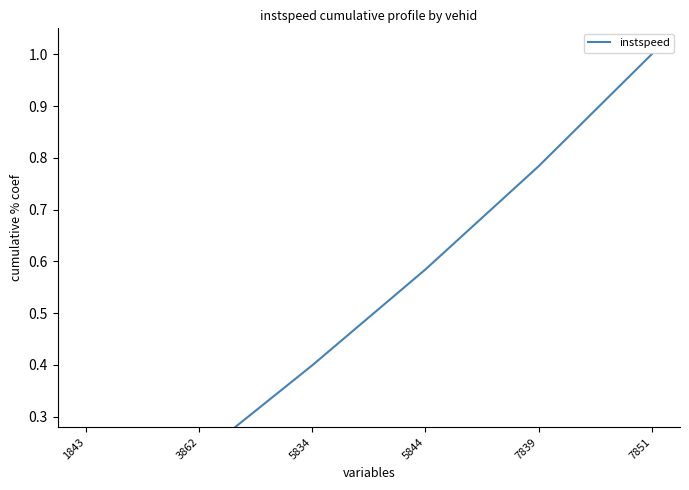

What is the change in value from 5834 to 7839?

+0.4